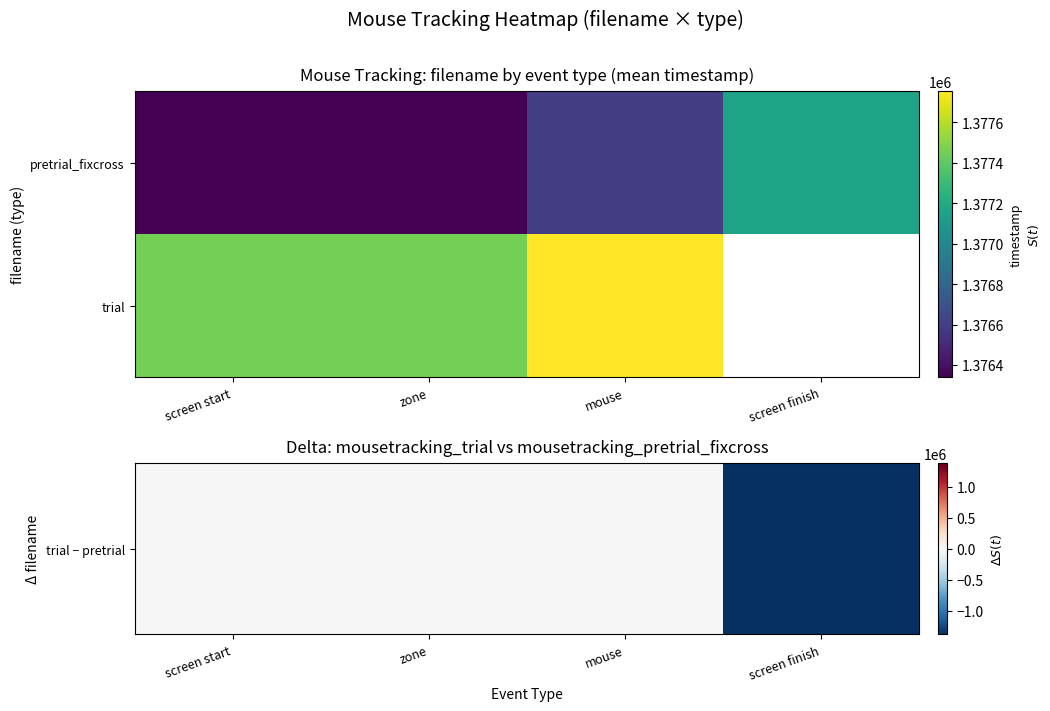

What is the minimum value shown in the chart?

-1377159.5